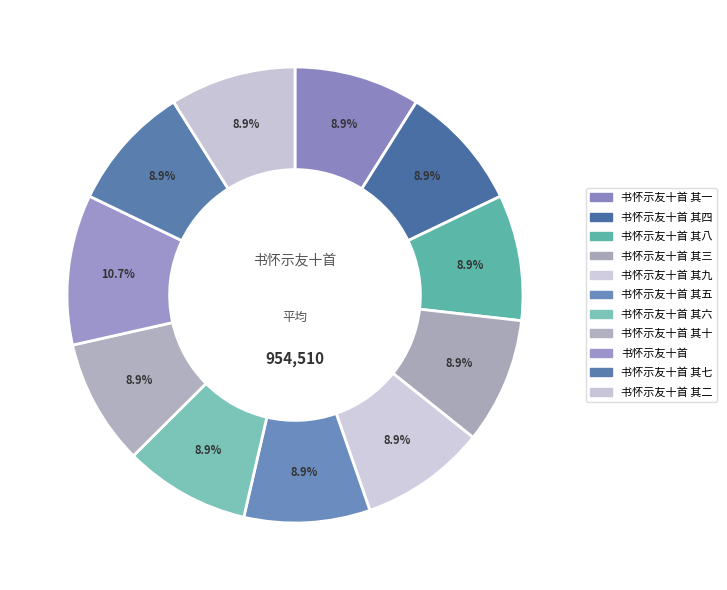

How much of the chart is everything except 书怀示友十首 其九?

91.1%